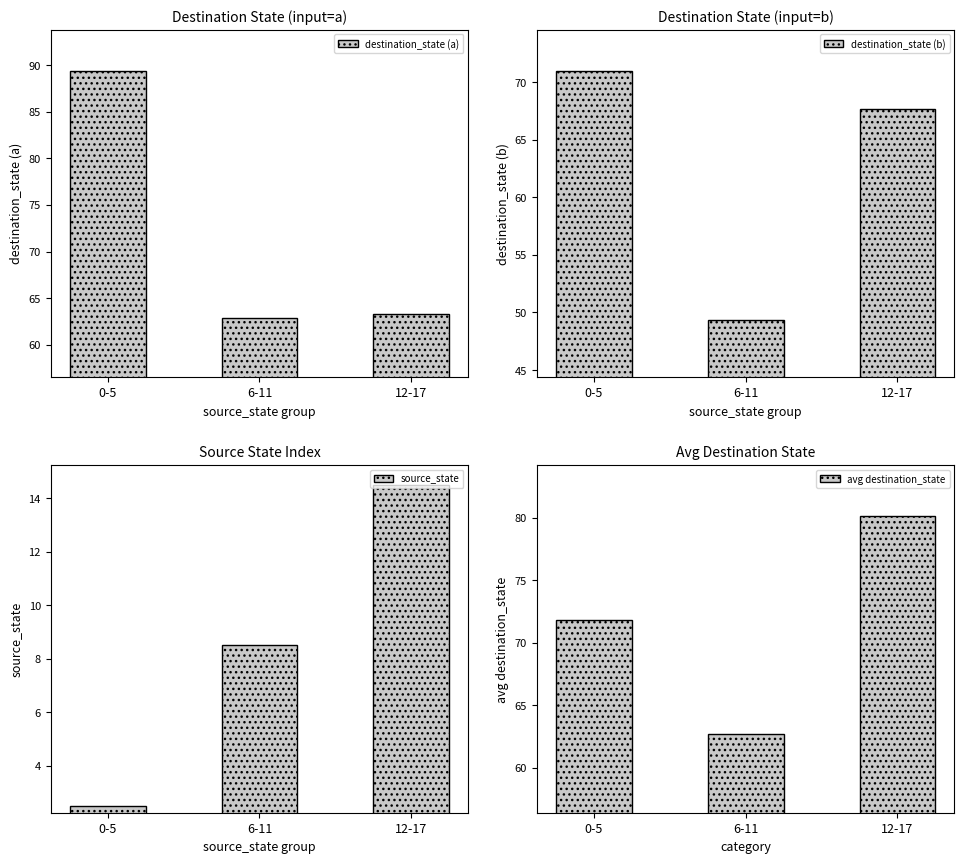

Reading right to left, transcribe all the data shown in this chart.

destination_state (a): 63.3	62.8	89.3
destination_state (b): 67.7	49.3	71.0
source_state: 14.5	8.5	2.5
avg destination_state: 80.2	62.7	71.8